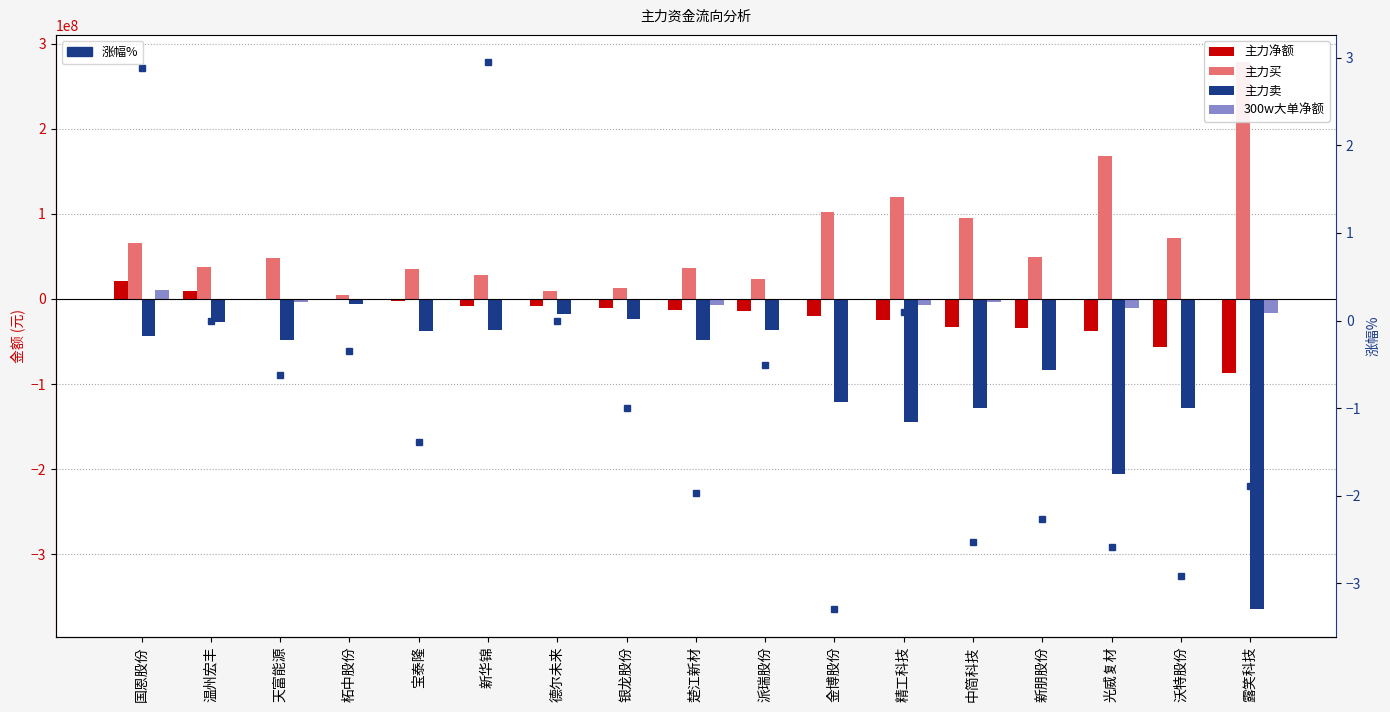

What is the minimum value shown in the chart?

-364894135.0